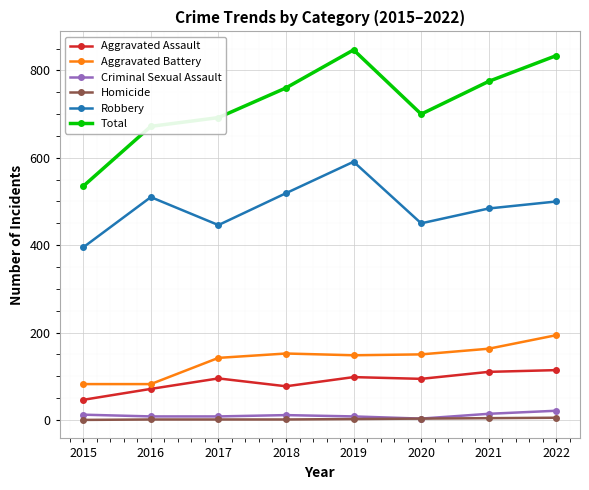

Count the Homicide values in the range 1 to 4.

6